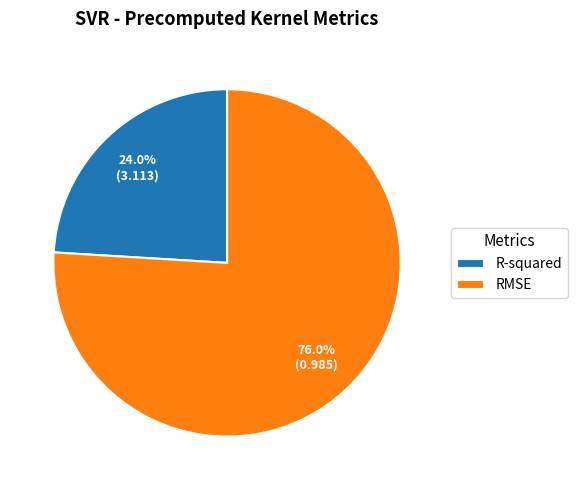

How many segments does this pie chart have?

2